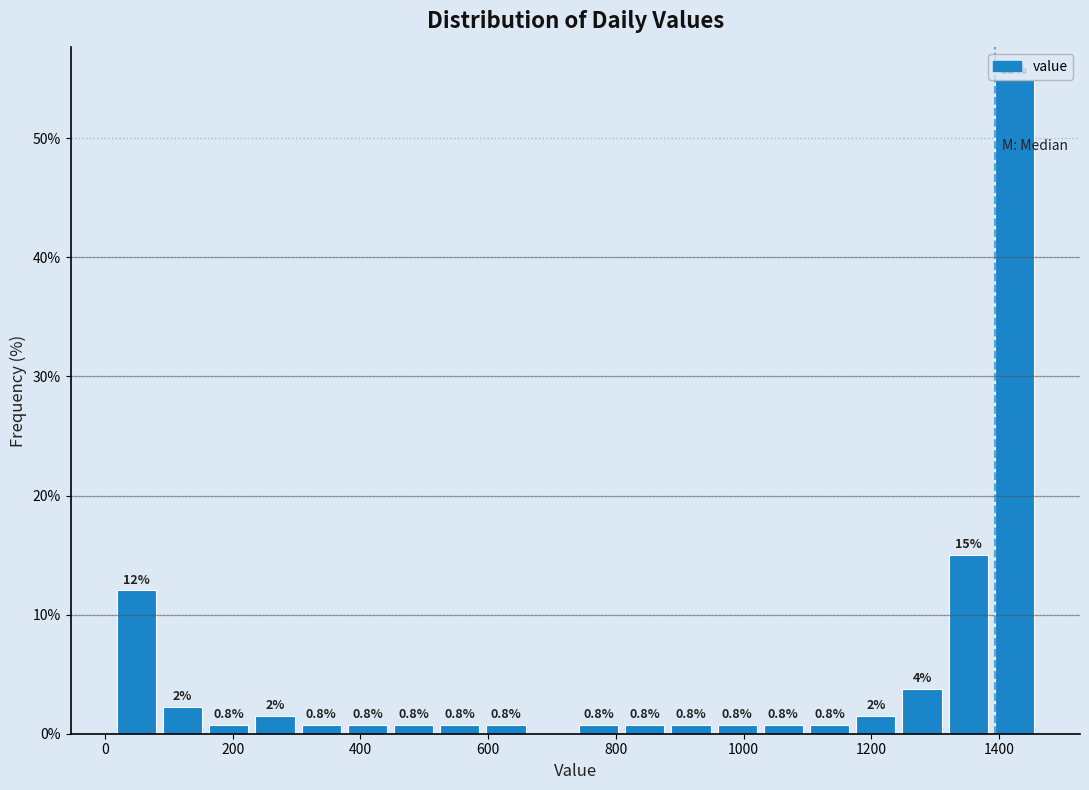

Read against the x-axis, roughly where is the centre of the tallest bar?

1420